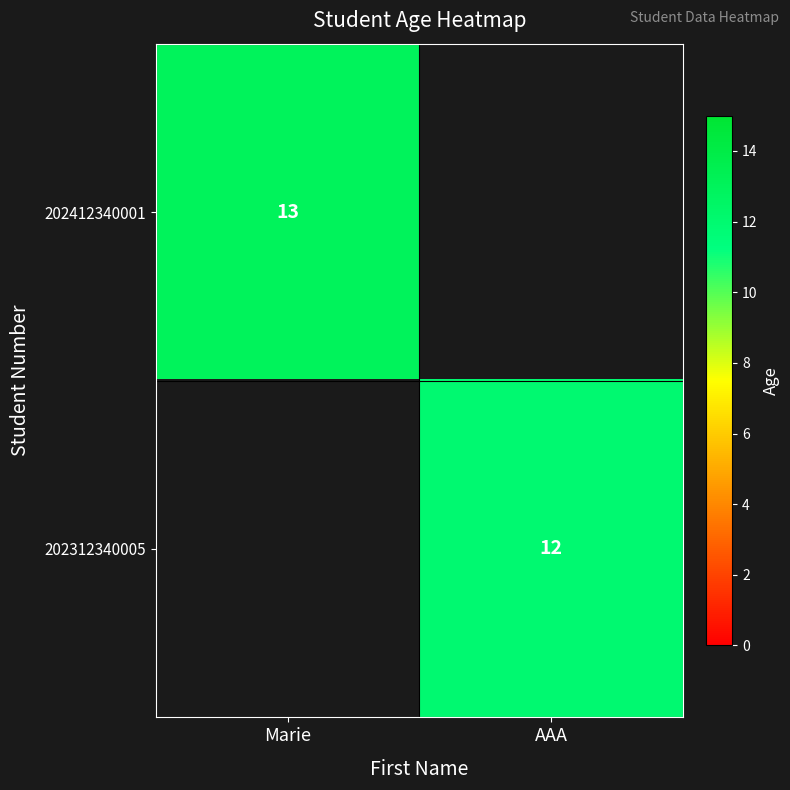

The value of 202312340005 at AAA is 12. True or false?

True